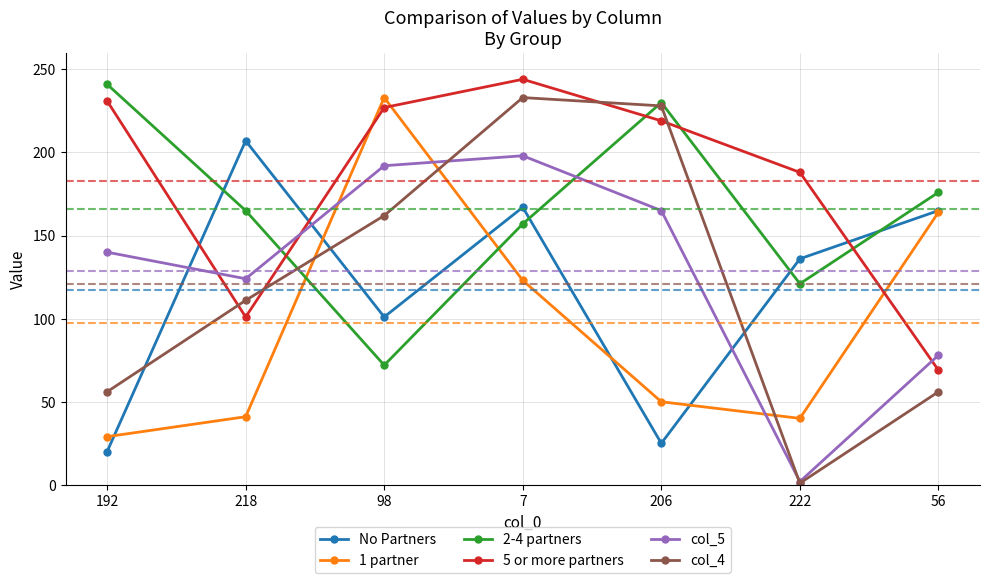

The col_5 series shows 198 at 7. True or false?

True